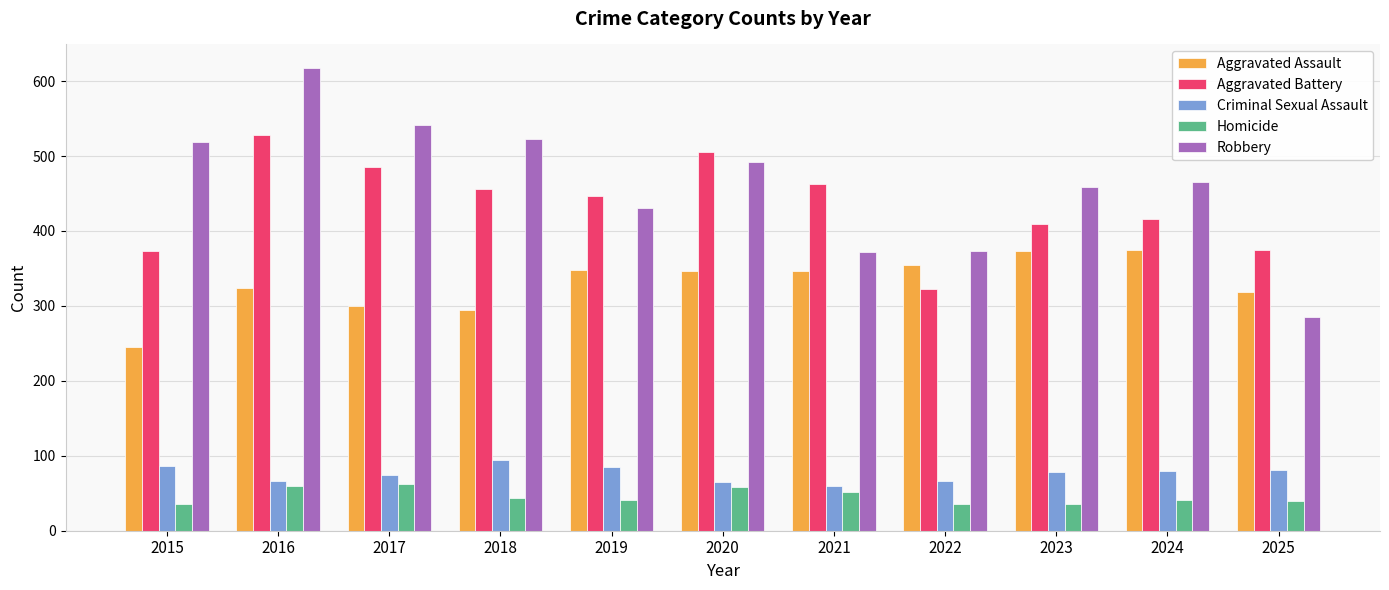

Rank the series by their maximum value, from highest to lowest.

Robbery, Aggravated Battery, Aggravated Assault, Criminal Sexual Assault, Homicide